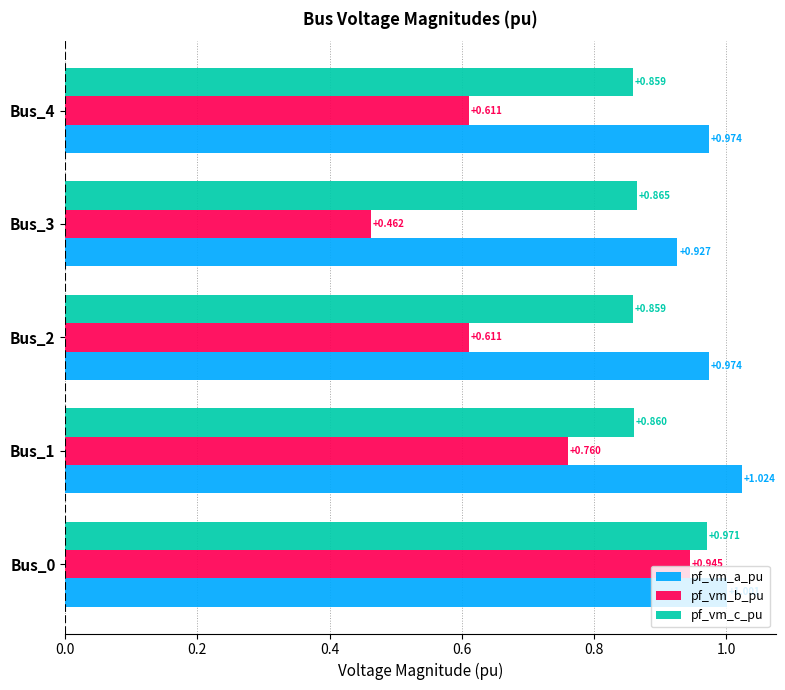

Is the value of pf_vm_c_pu at Bus_3 greater than the value of pf_vm_b_pu at Bus_2?

Yes